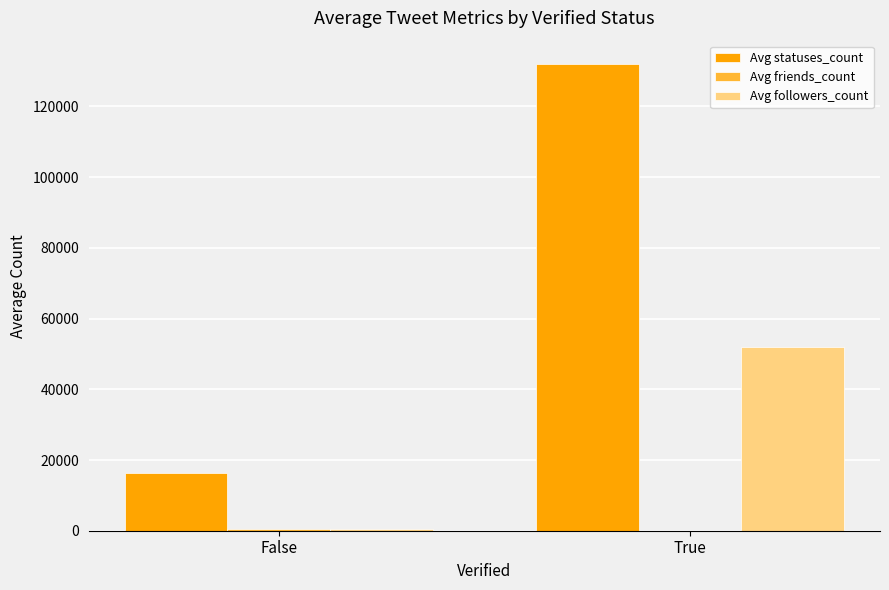

What is the sum of all Avg statuses_count values?

148266.2